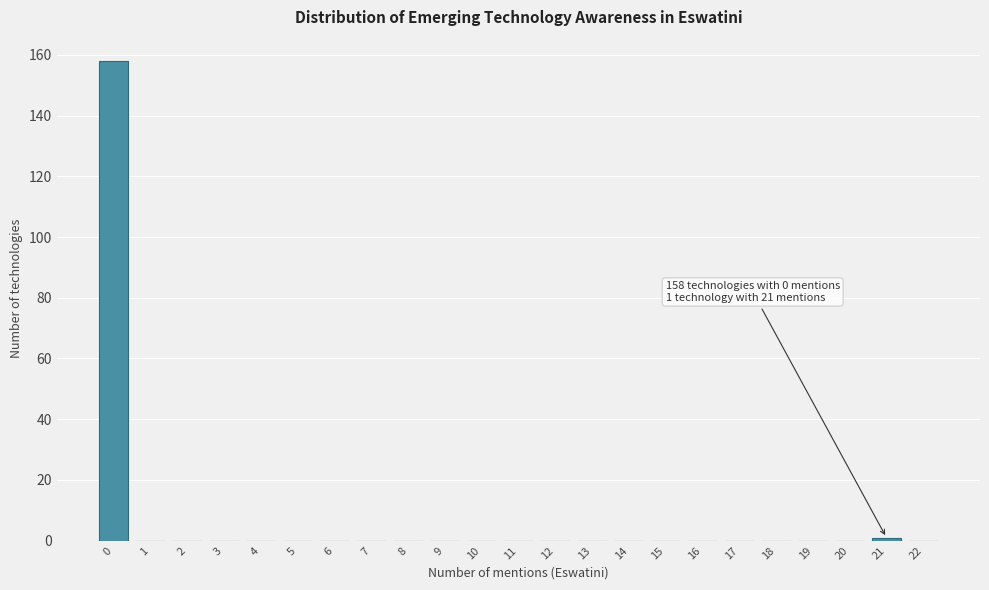

Which range on the x-axis has the tallest bar?

-0.5 to 0.5